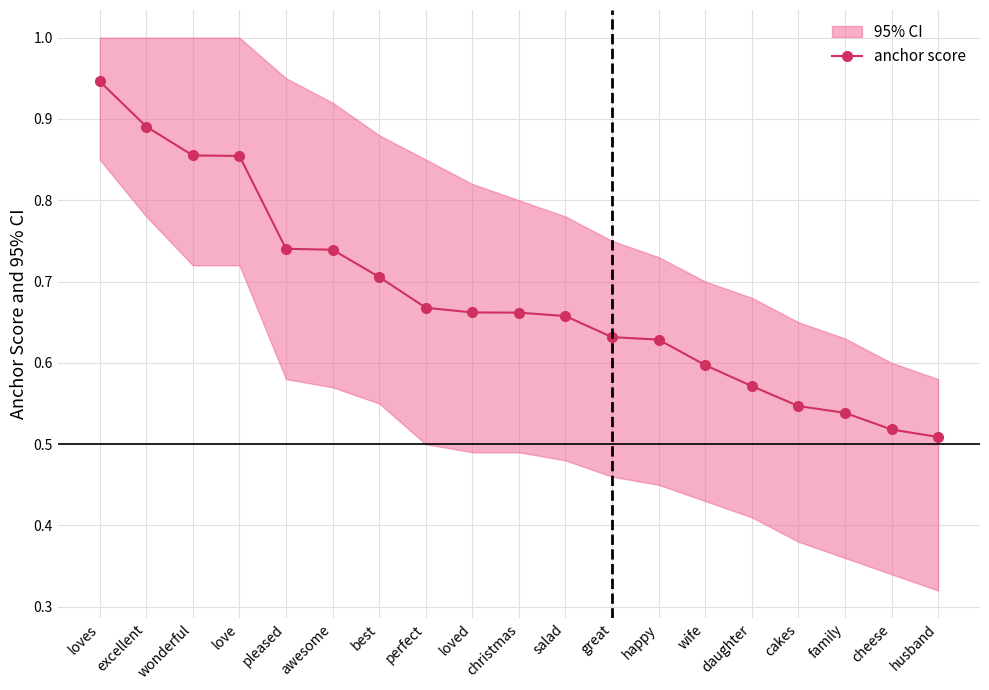

What is the minimum value shown in the chart?

0.5